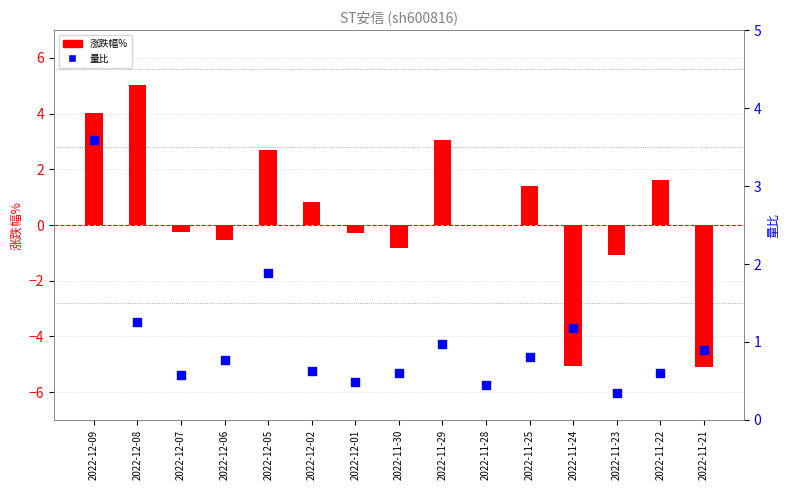

At how many categories does at least one series exceed 3?

3